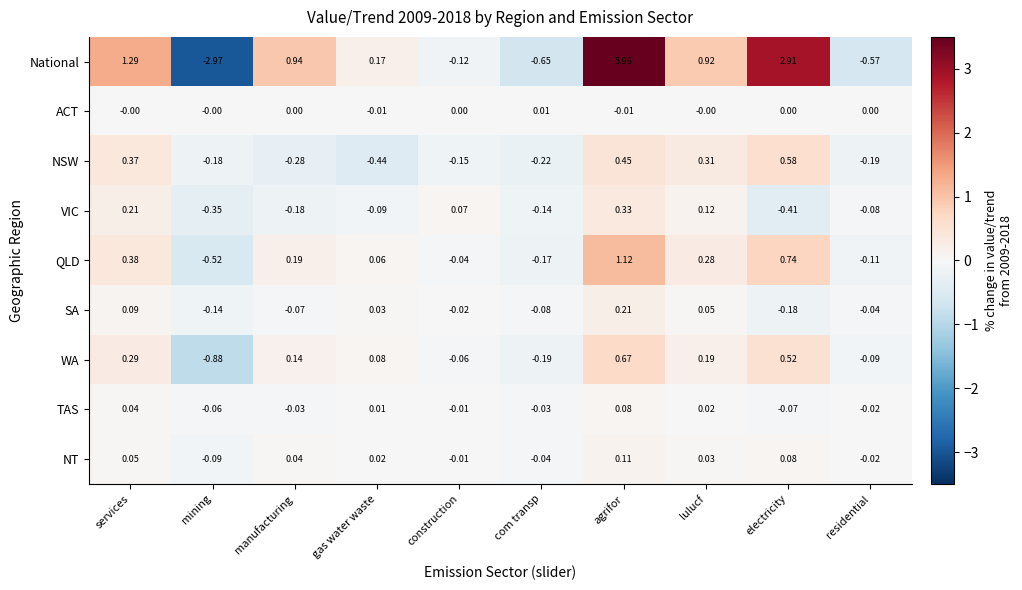

Which series has the largest total across all categories?

National